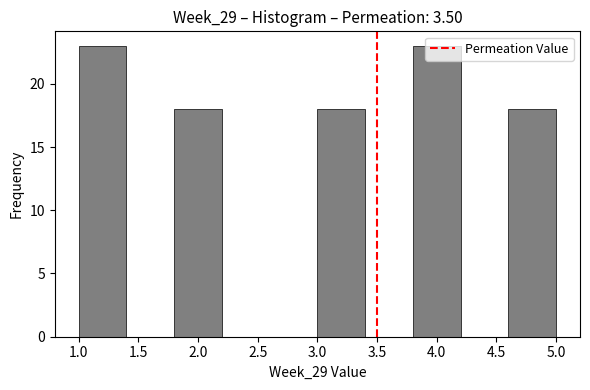

Reading left to right, transcribe this chart: for each bar, give the range it covers on the x-axis and its height. The values are not printed on the chart, so give them approximately, as read against the axis.

1.0 to 1.4: 23
1.4 to 1.8: 0
1.8 to 2.2: 18
2.2 to 2.6: 0
2.6 to 3.0: 0
3.0 to 3.4: 18
3.4 to 3.8: 0
3.8 to 4.2: 23
4.2 to 4.6: 0
4.6 to 5.0: 18